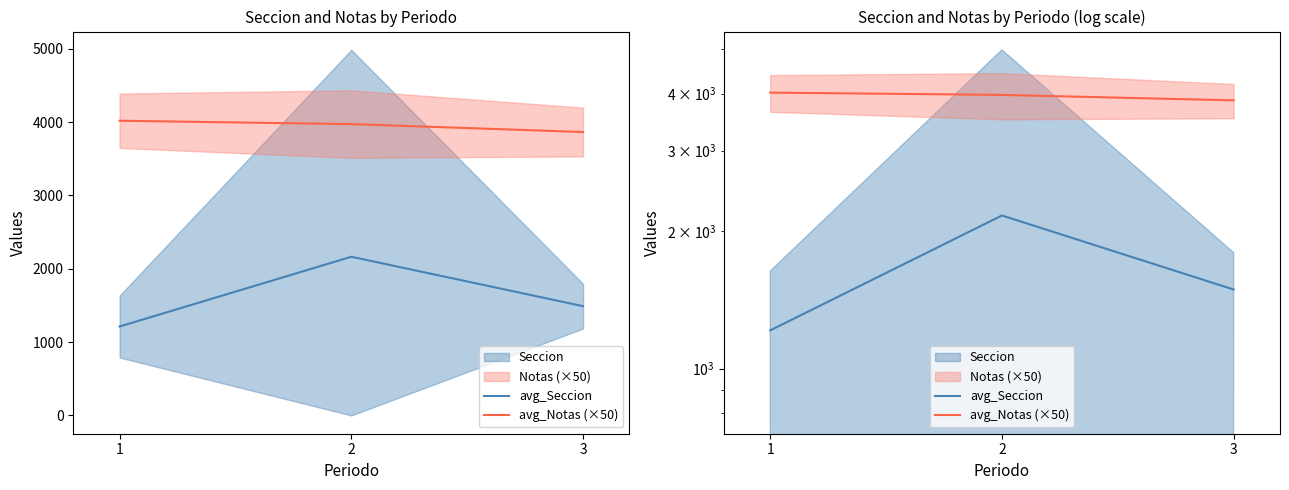

What is the value of the avg_Seccion point at the 2nd from the left?

2163.9